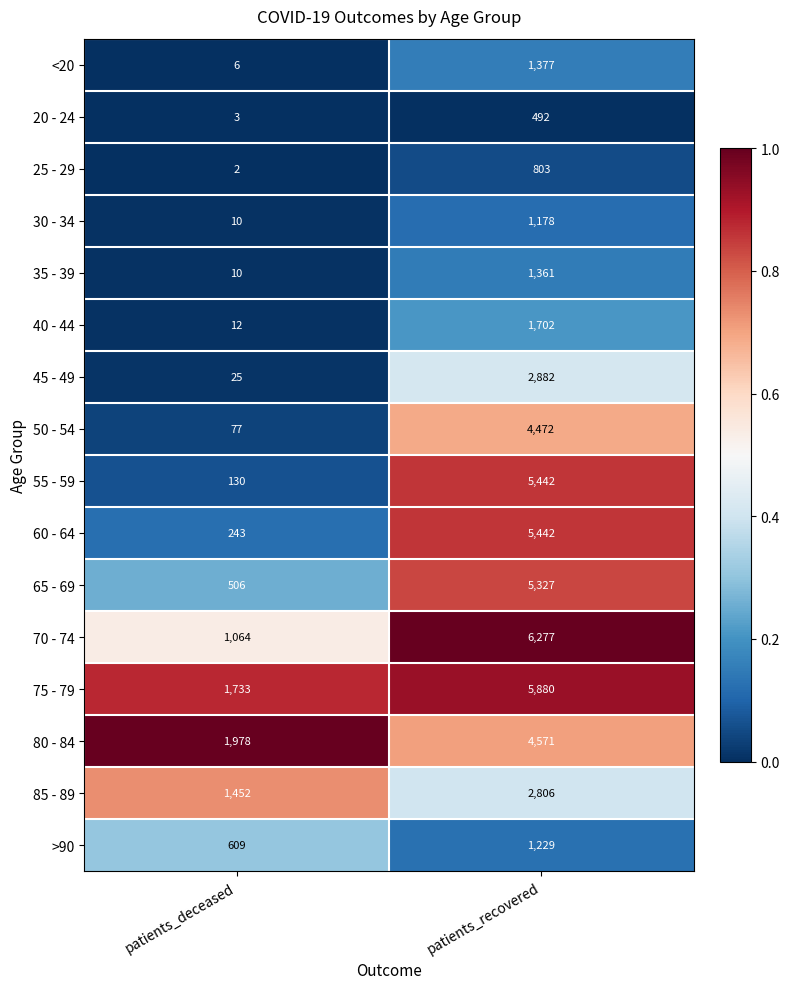

Is it true that >90 equals 609 at patients_deceased?

True